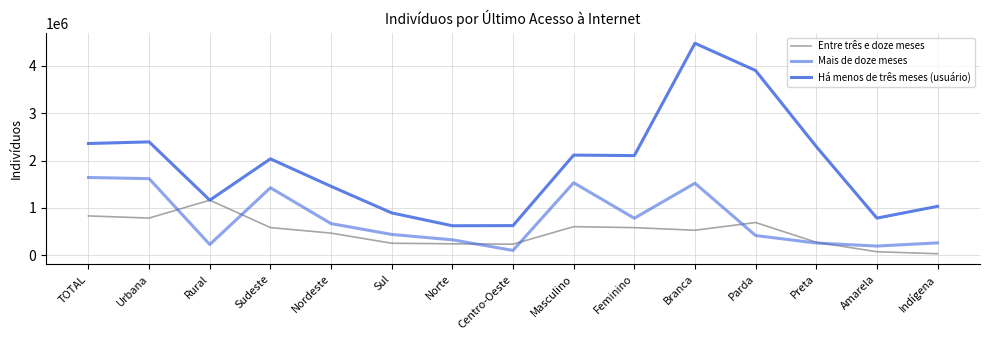

Reading left to right, what are all the values shown in this chart?

Entre três e doze meses: 828118	782722	1161171	581971	464546	250480	238596	230783	601185	580698	525265	688579	271335	70839	28983
Mais de doze meses: 1640610	1616648	223733	1424116	665801	436761	322860	98925	1529907	779379	1519547	414010	254632	190952	257865
Há menos de três meses (usuário): 2359568	2394076	1161171	2035101	1454110	892125	620345	623495	2114688	2103797	4479684	3903308	2295696	782031	1030911